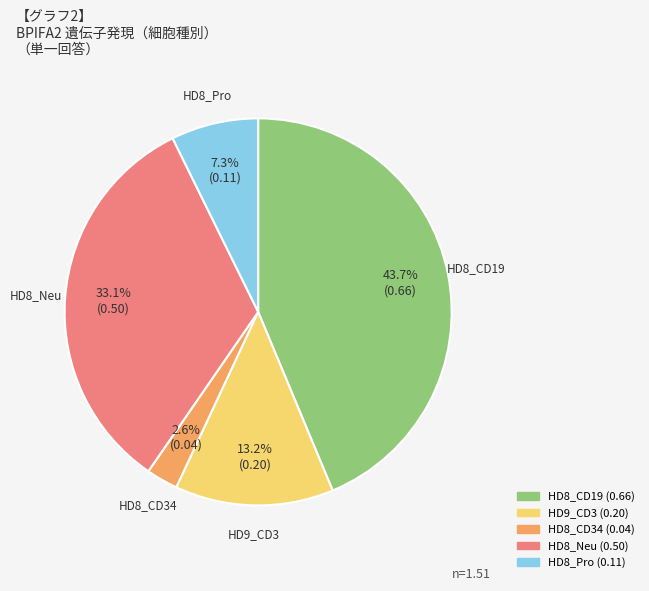

Does any single category account for the majority?

No